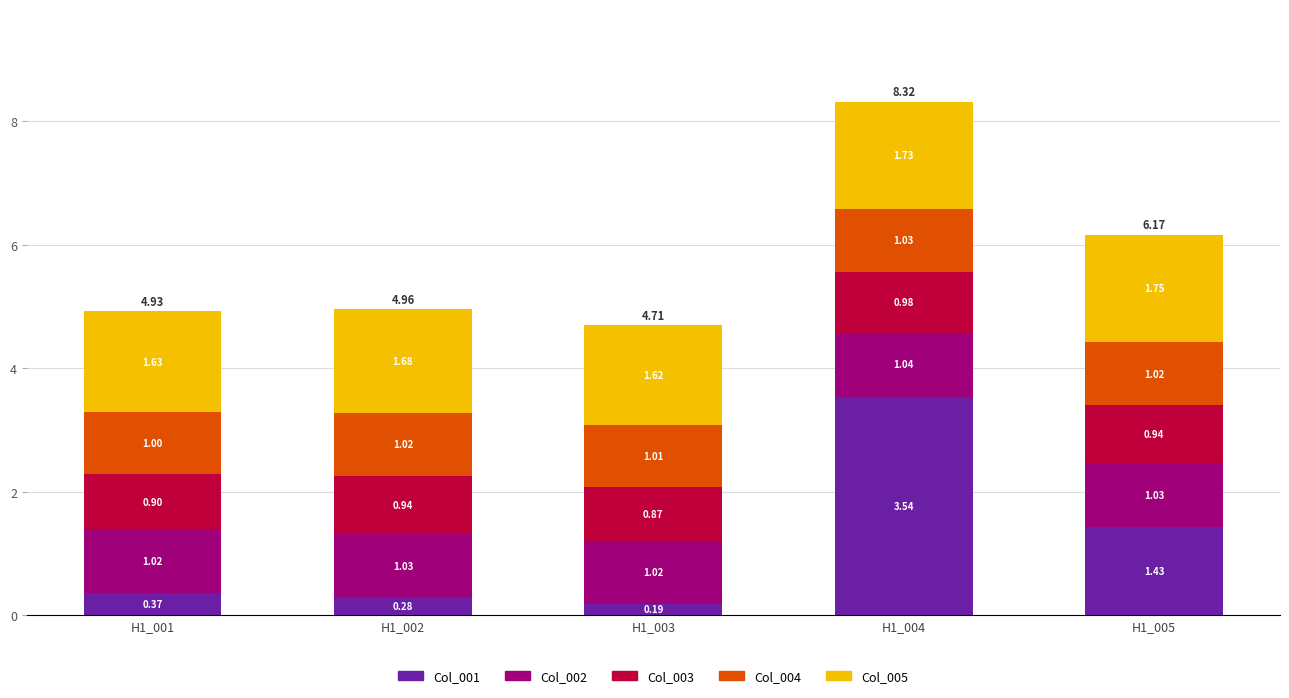

What is the difference between the maximum and minimum values in the Col_001 series?

3.4